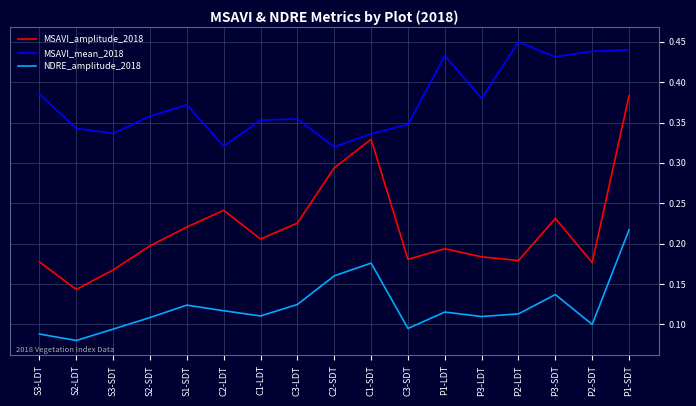

Is this an area chart (filled region under the line)?

No